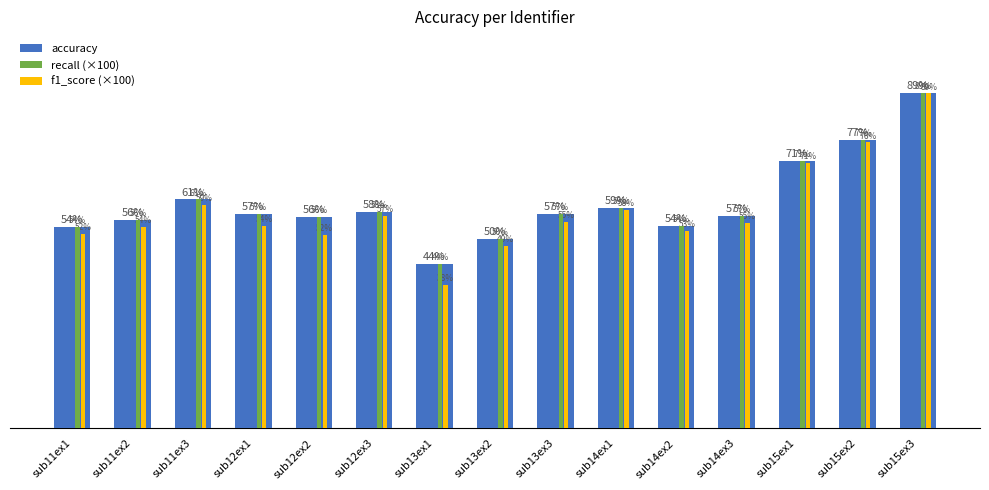

Is it true that accuracy equals 71.3 at sub15ex1?

True